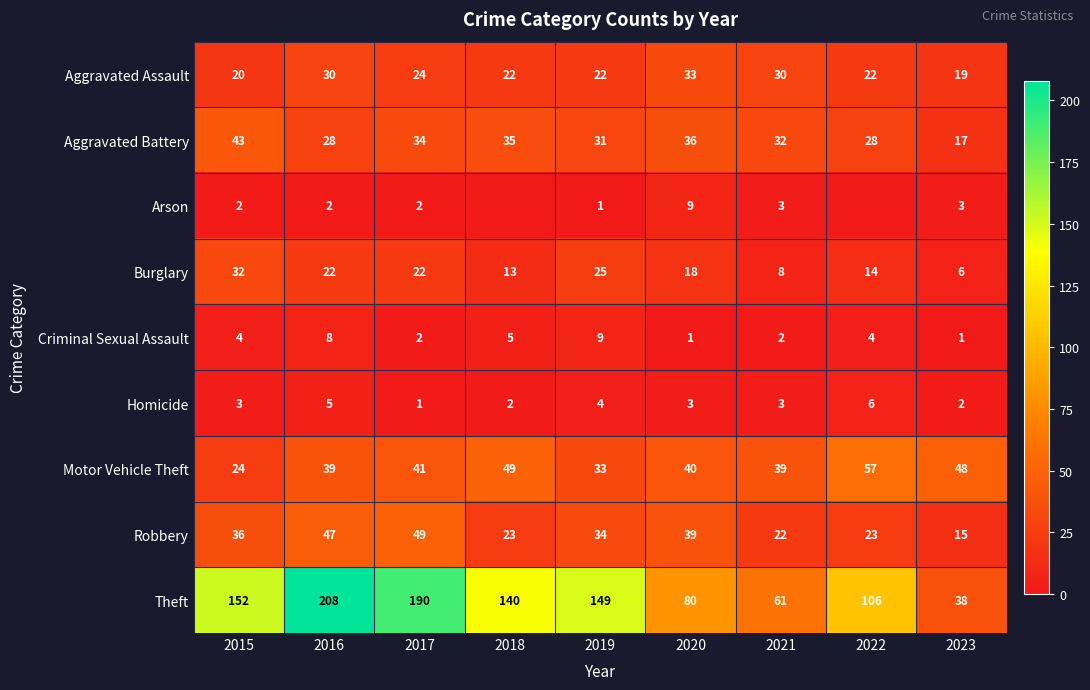

At how many categories does at least one series exceed 123?

5